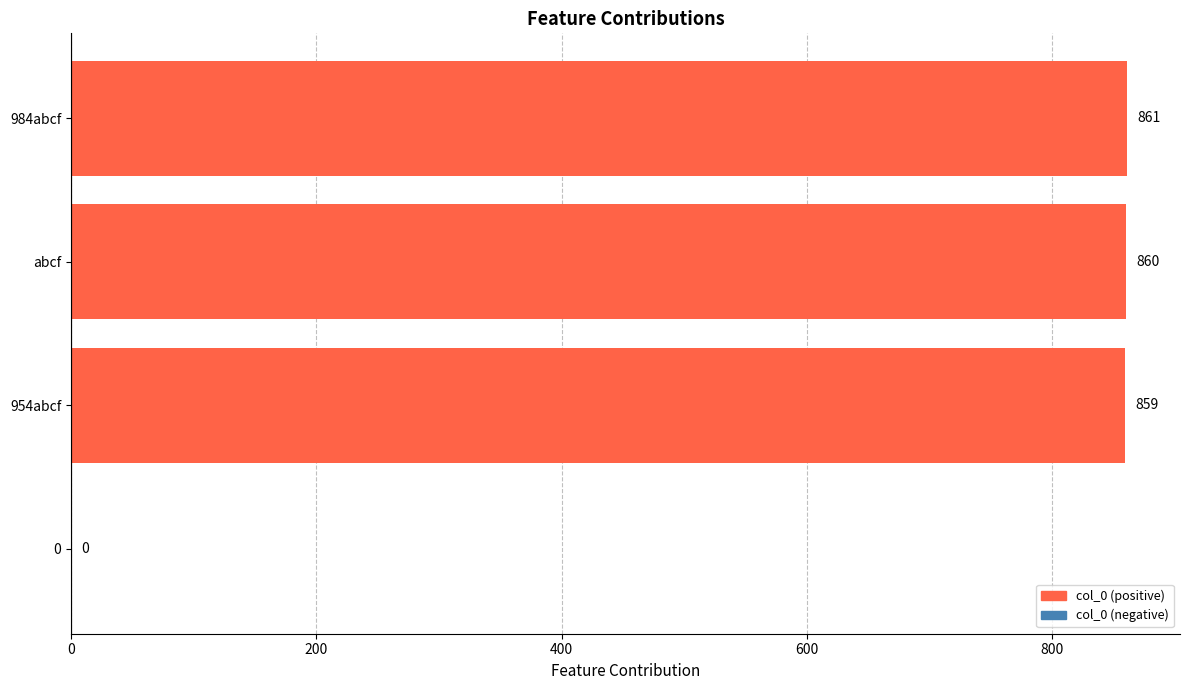

Reading bottom to top, transcribe all the data shown in this chart.

0=0	954abcf=859	abcf=860	984abcf=861